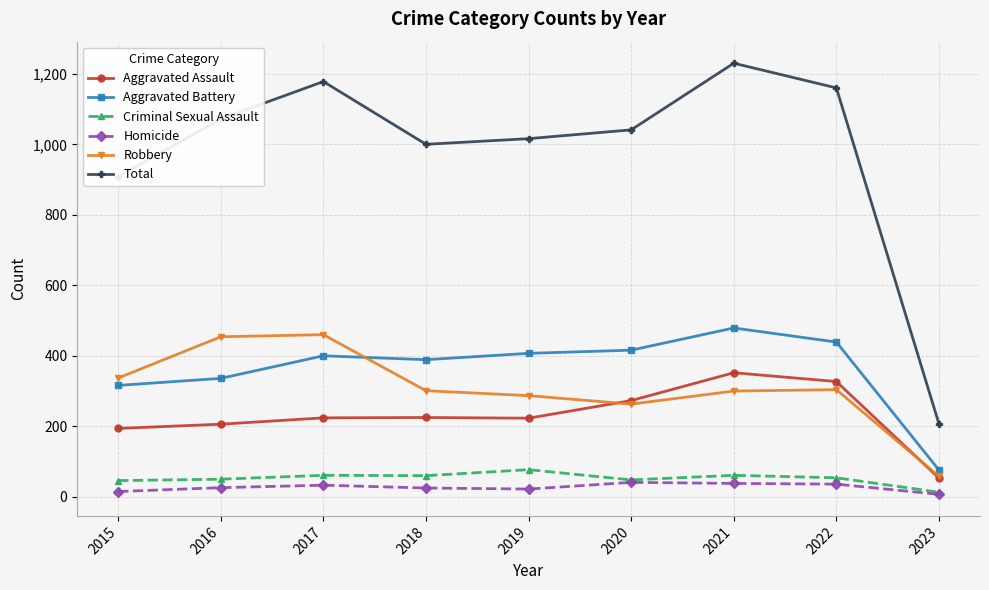

What is the spread (max minus min) of values at 2016?

1046